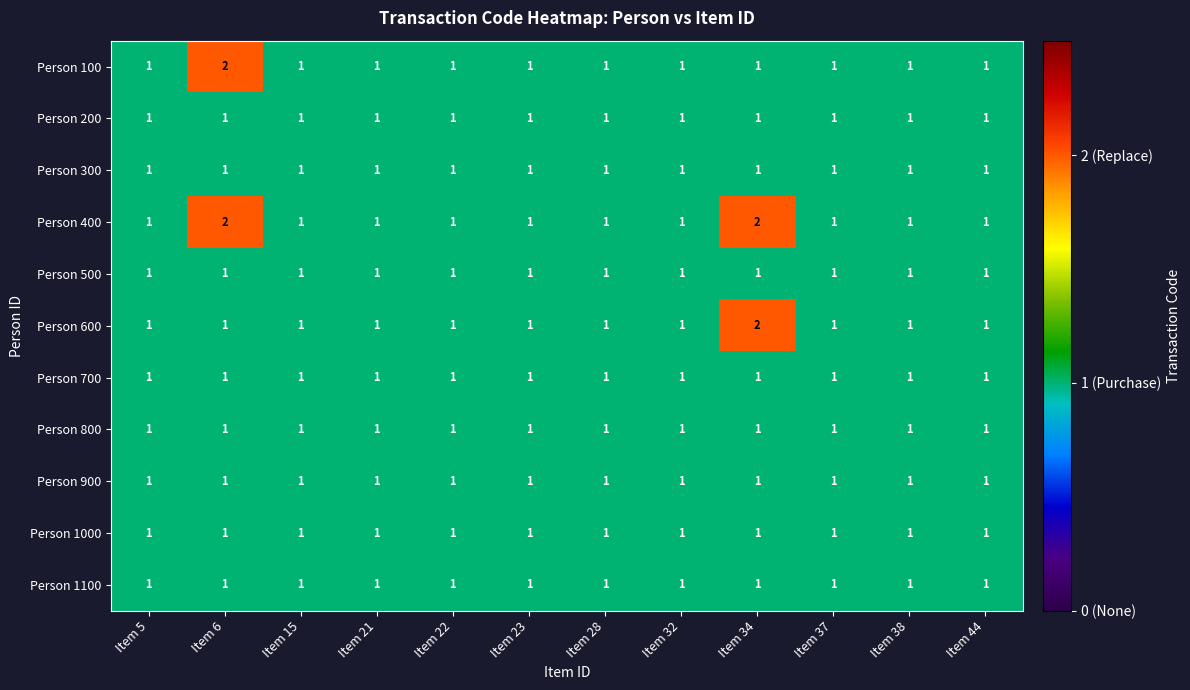

What is the sum of all Person 400 values?

14